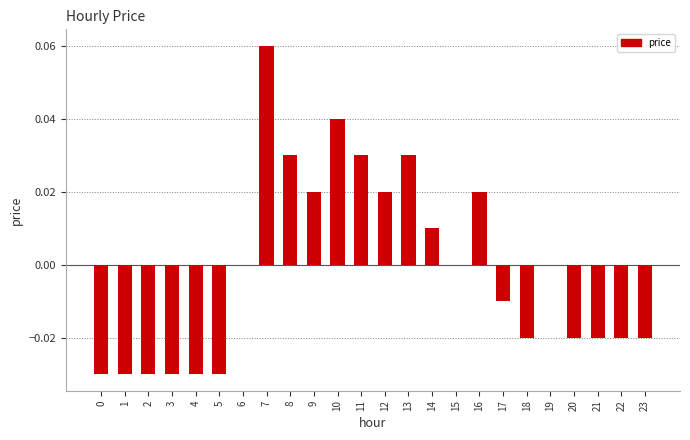

Count the number of data series in this chart.

1